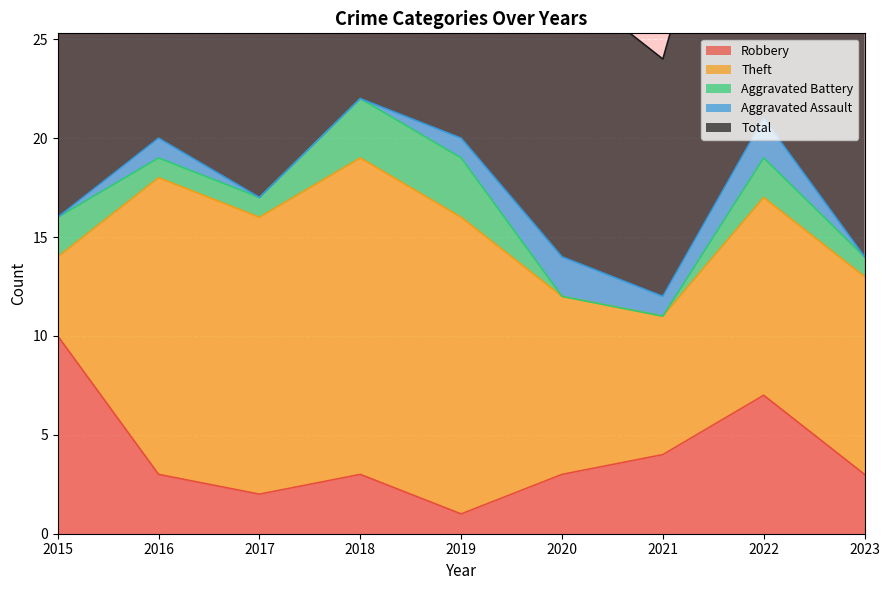

What are all the series names shown in the legend?

Robbery, Theft, Aggravated Battery, Aggravated Assault, Total